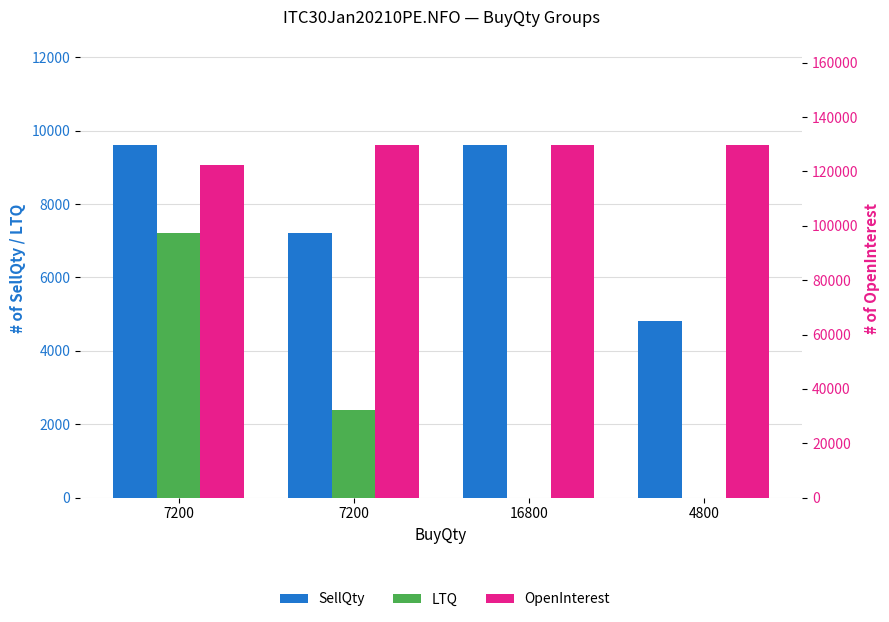

How many categories are shown in the chart?

4